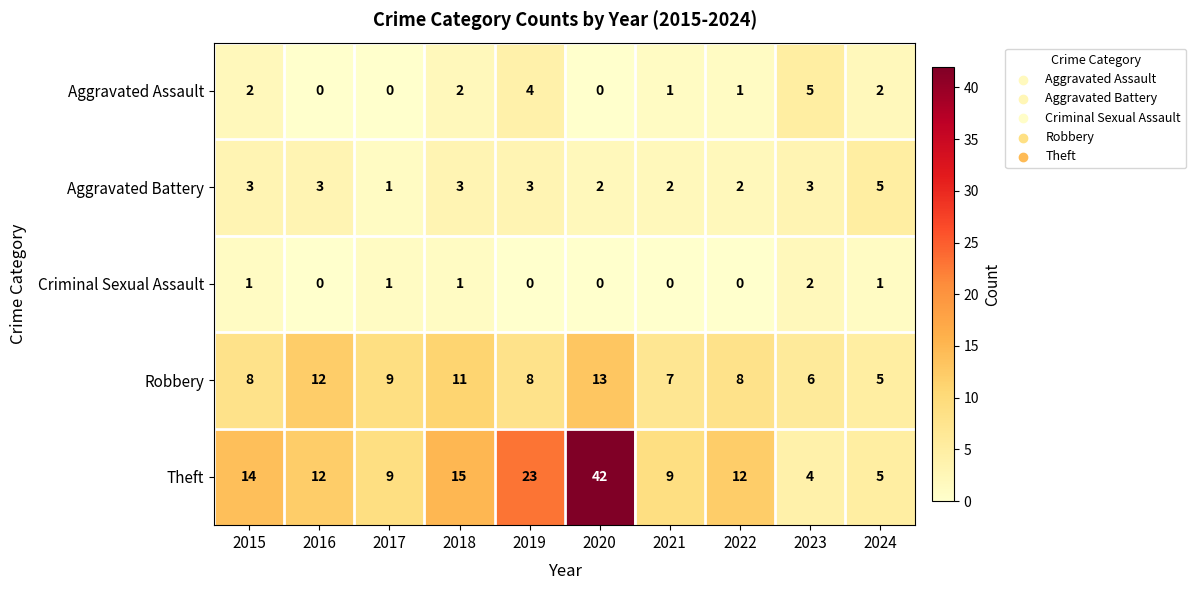

Which series has the widest spread of values?

Theft